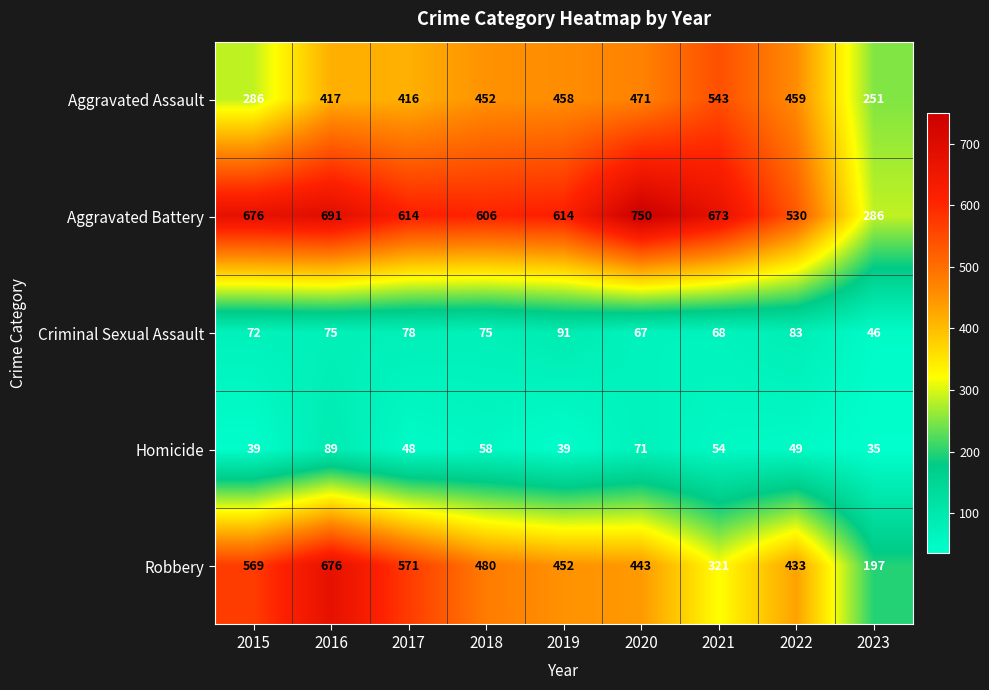

List the series in order of their peak value, lowest first.

Homicide, Criminal Sexual Assault, Aggravated Assault, Robbery, Aggravated Battery